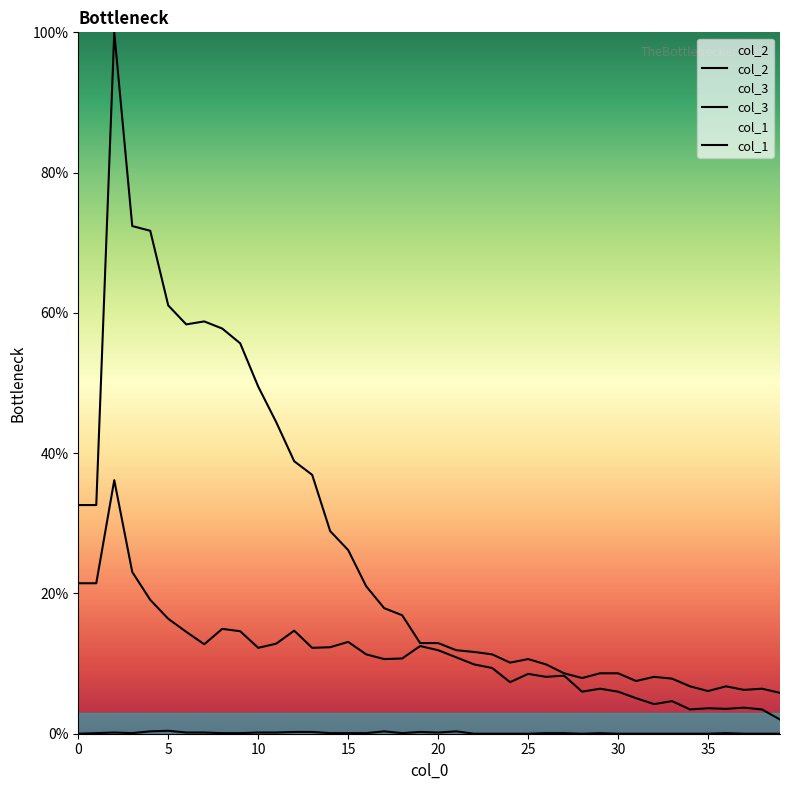

The value of col_3 at 33 is 1.1. True or false?

False